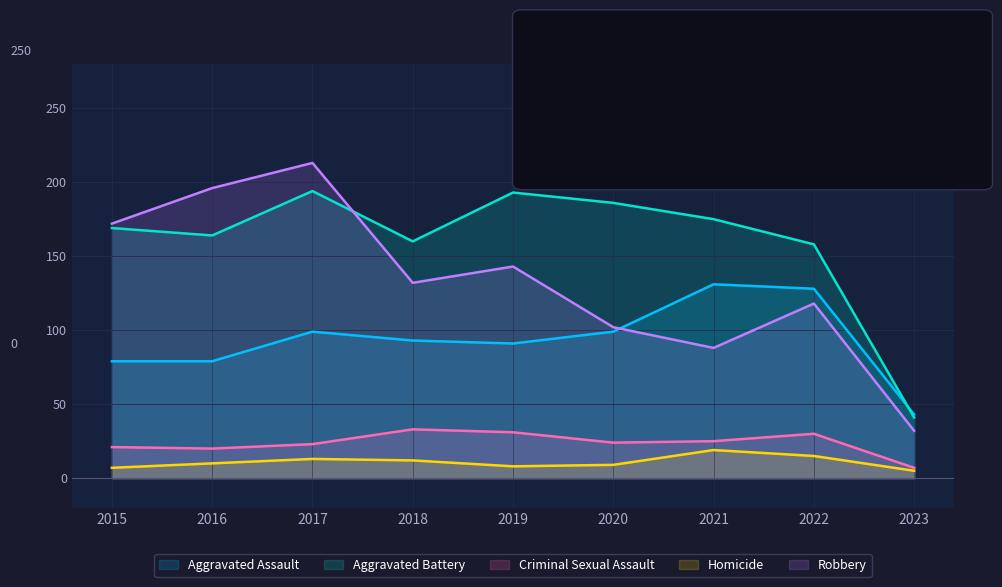

How many values in the Aggravated Assault series exceed 93?

4